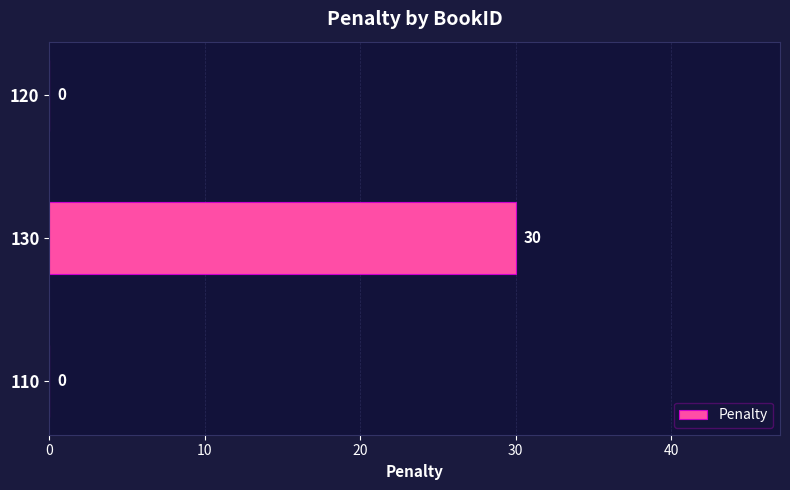

What is the change in value from 110 to 130?

+30